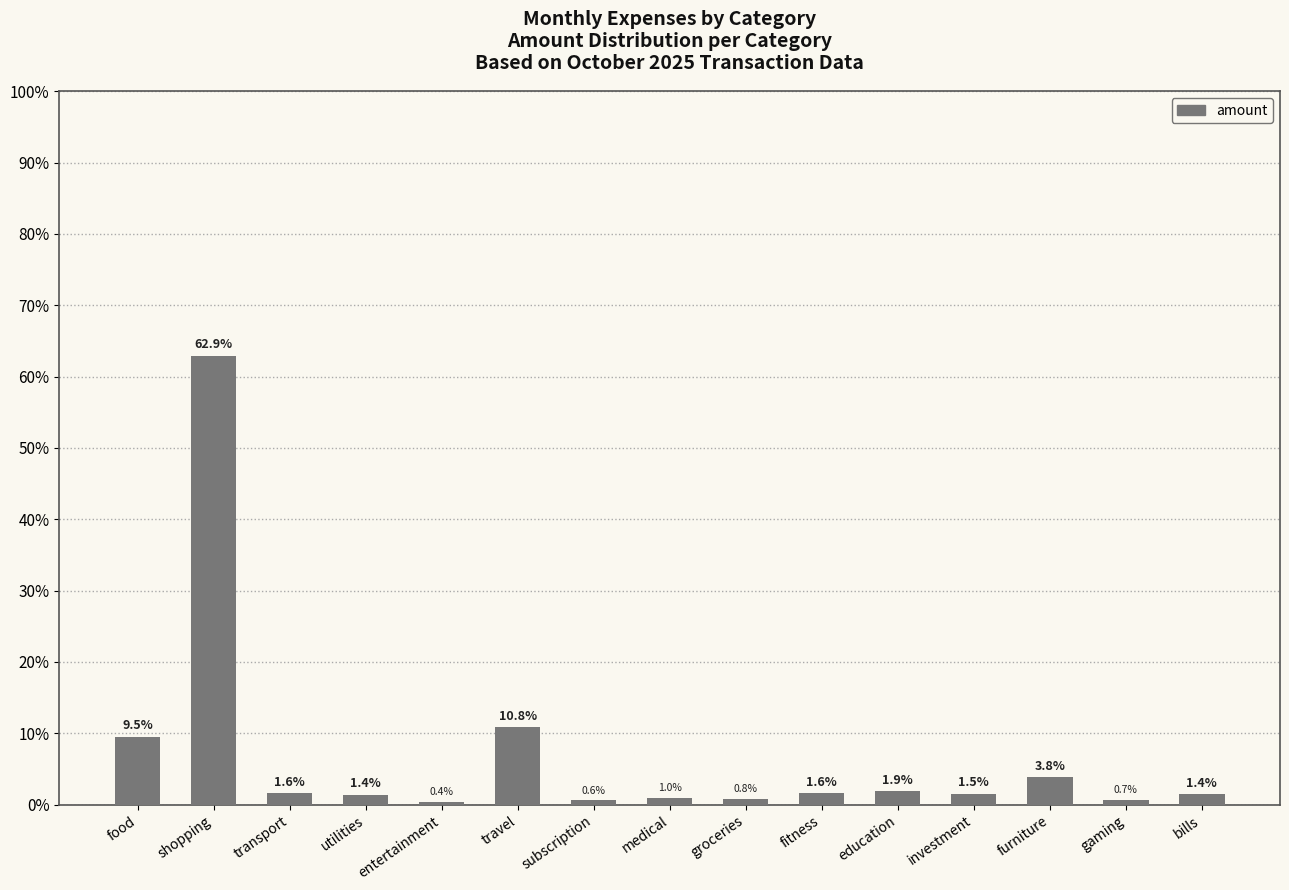

What is the smallest value displayed?

0.4